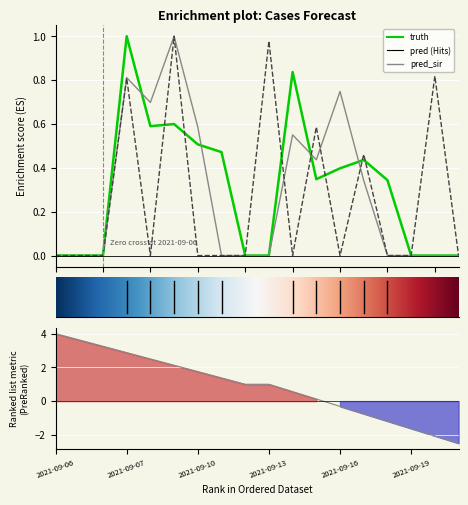

The value of truth at 2021-09-09 is 0.2. True or false?

False